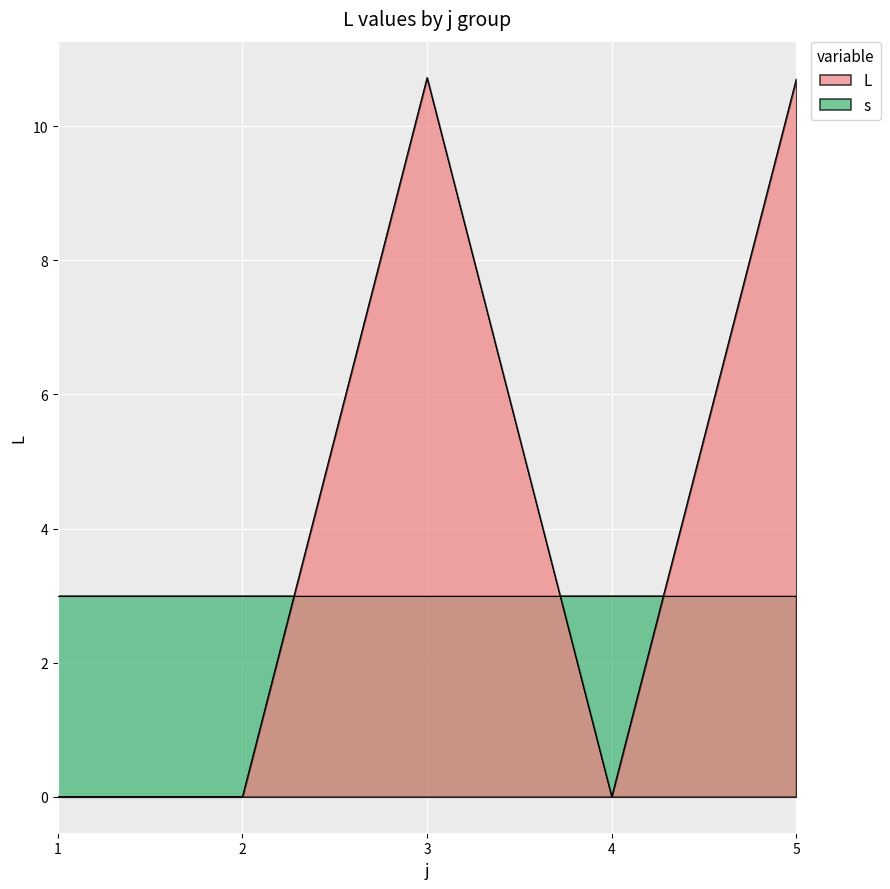

Which series has the largest range (max minus min)?

L